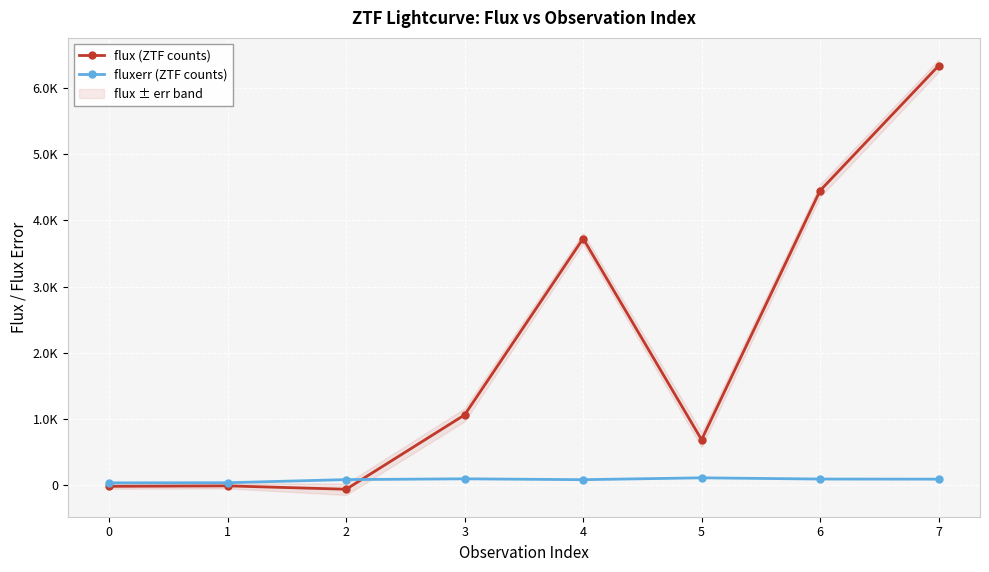

How many values in flux (ZTF counts) are above zero?

5